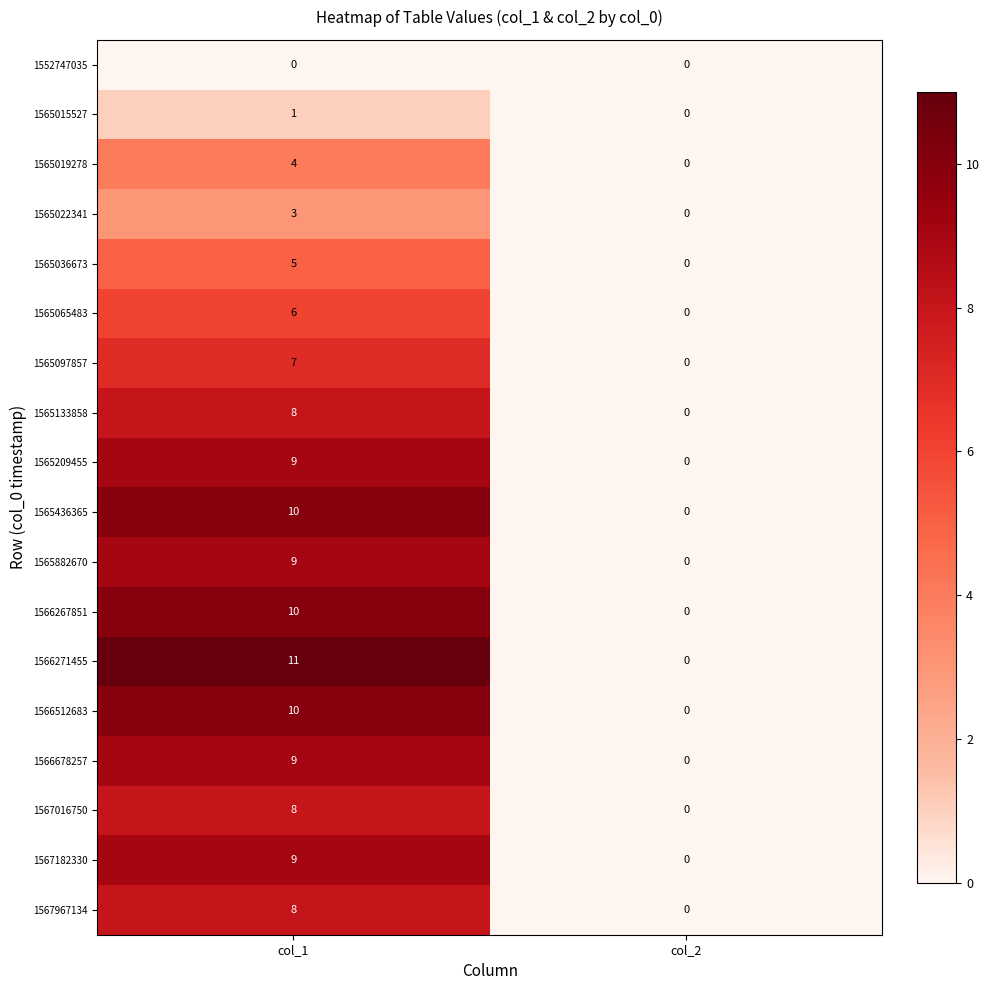

The value of 1566512683 at col_1 is 16. True or false?

False